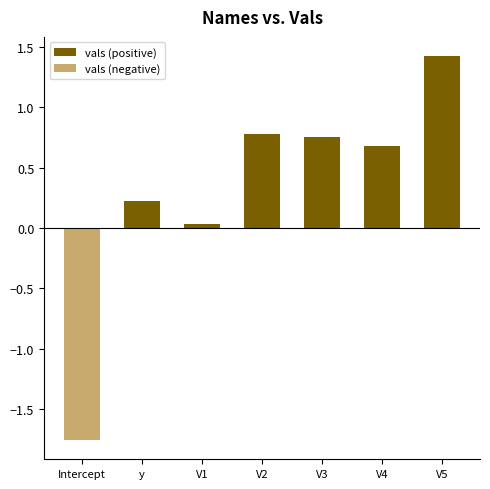

Reading right to left, list all the values displayed in this chart.

vals (positive): 1.4	0.7	0.8	0.8	0.0	0.2	0.0
vals (negative): 0.0	0.0	0.0	0.0	0.0	0.0	-1.8